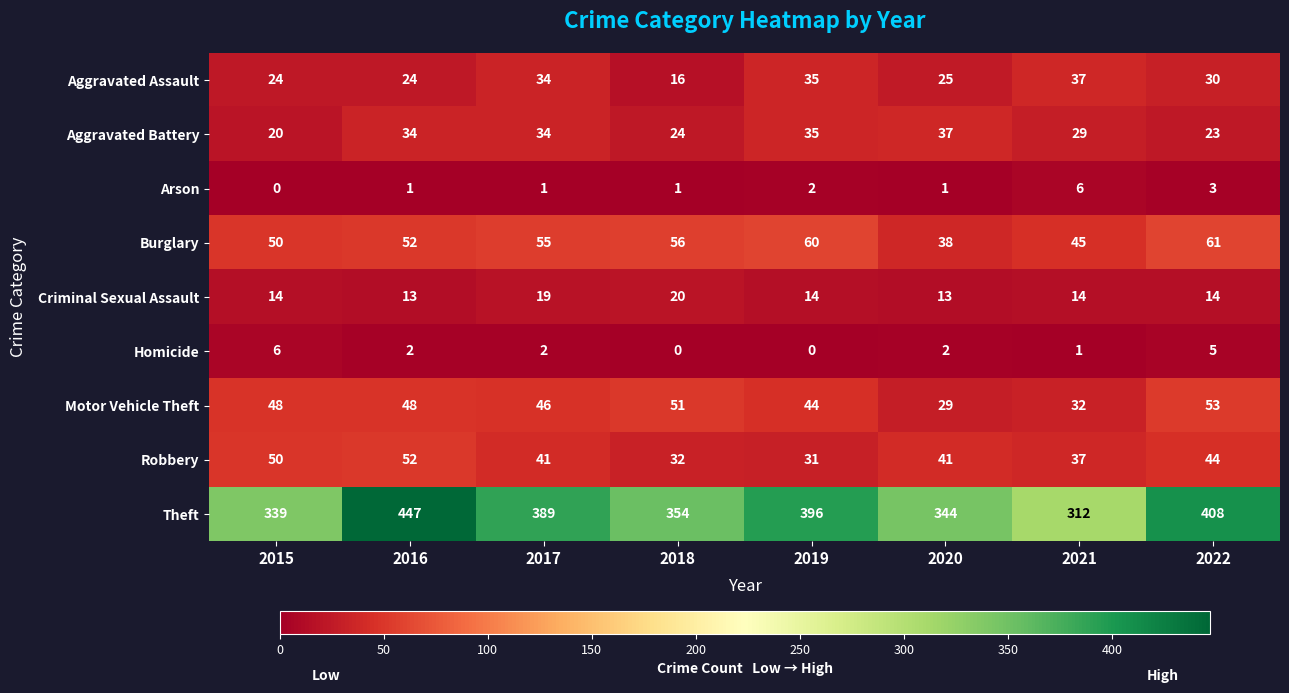

How many data points does each series have?

8